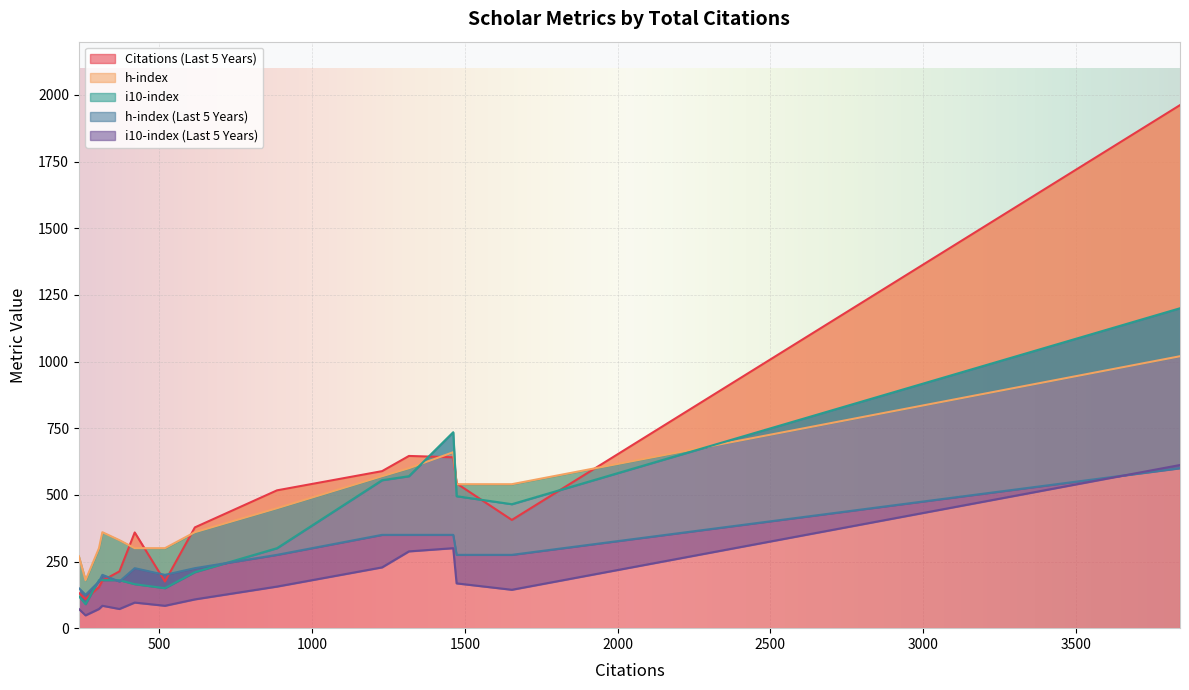

At which label does h-index reach its peak?

3842